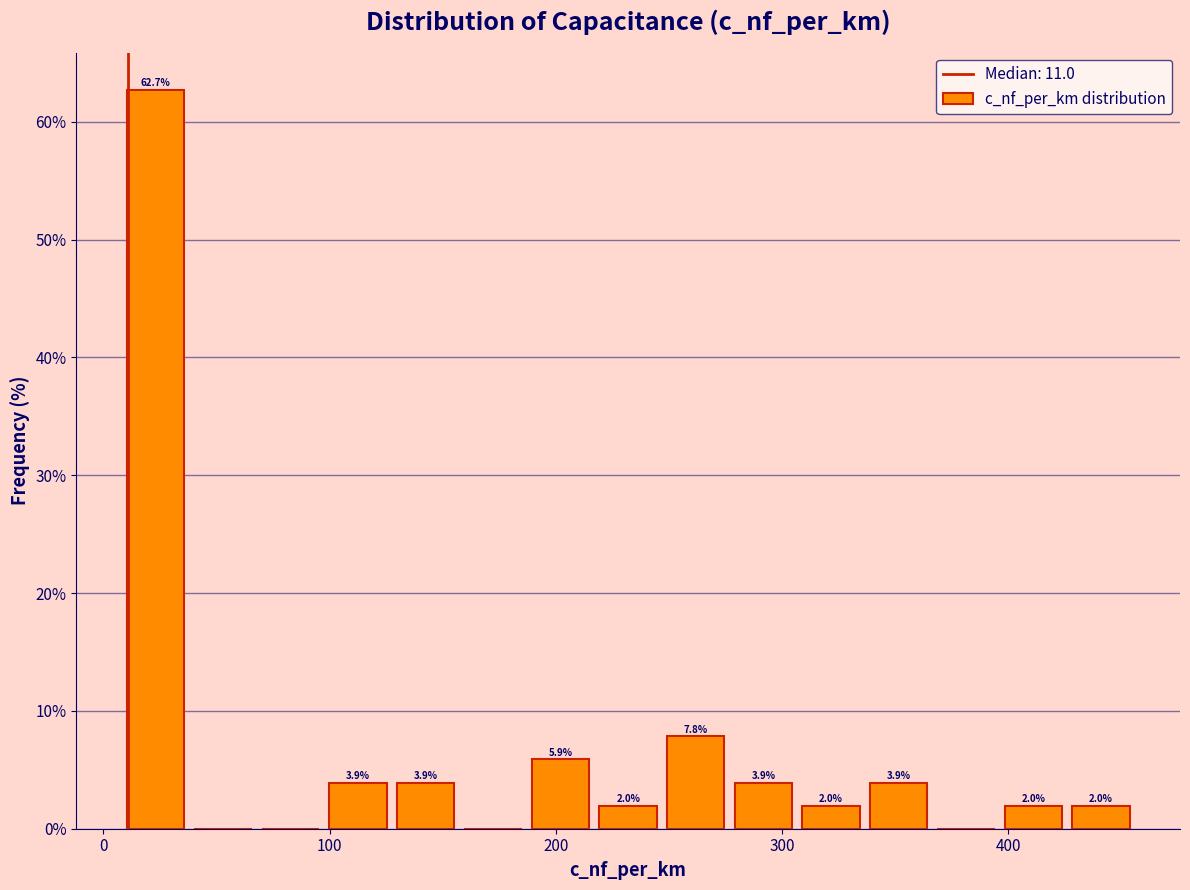

Read against the x-axis, roughly where is the centre of the tallest bar?

20